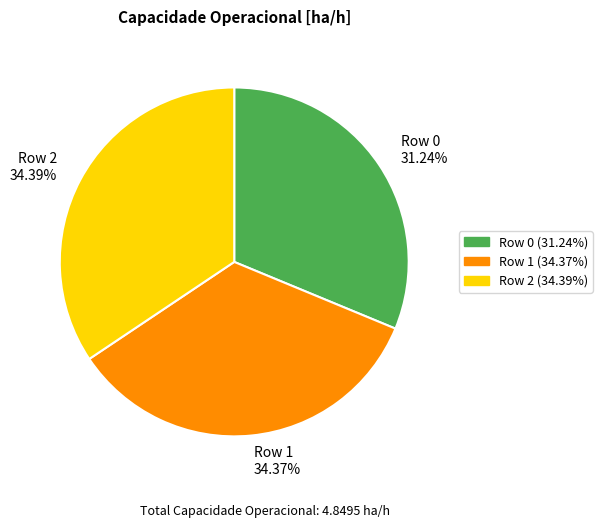

To the nearest percent, what is the combined percentage of Row 1 and Row 2?

69%